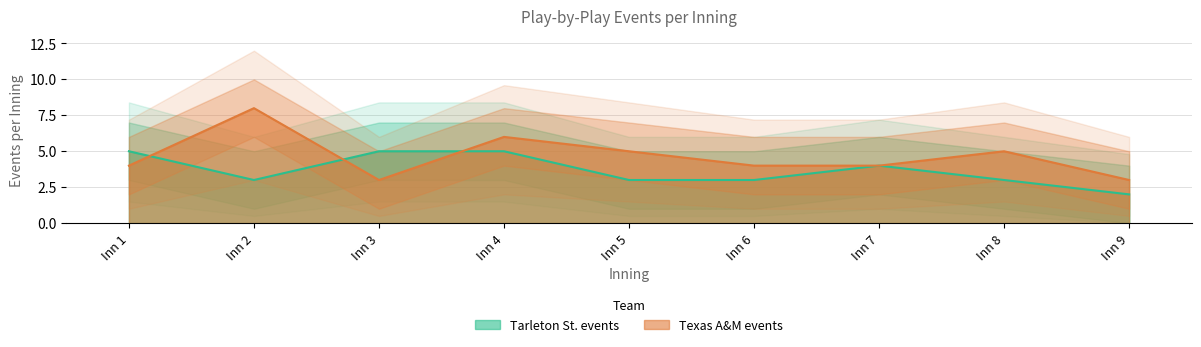

True or false: Texas A&M events and Tarleton St. events intersect in this chart.

True